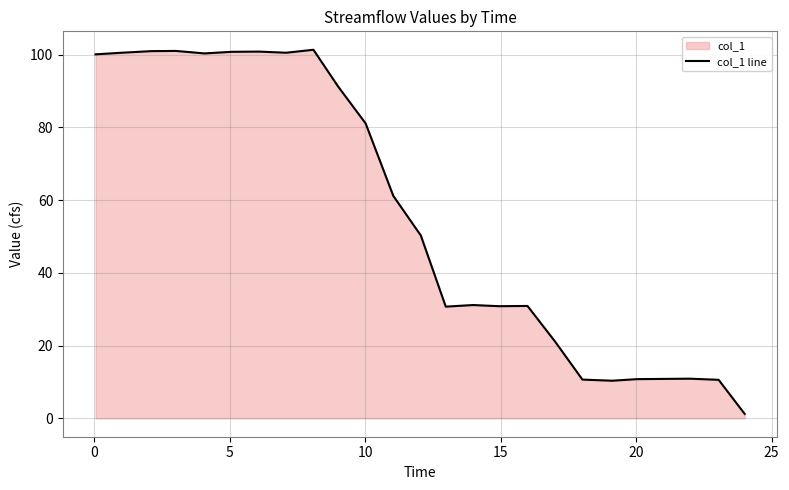

What is the difference between the maximum and minimum values?

100.1